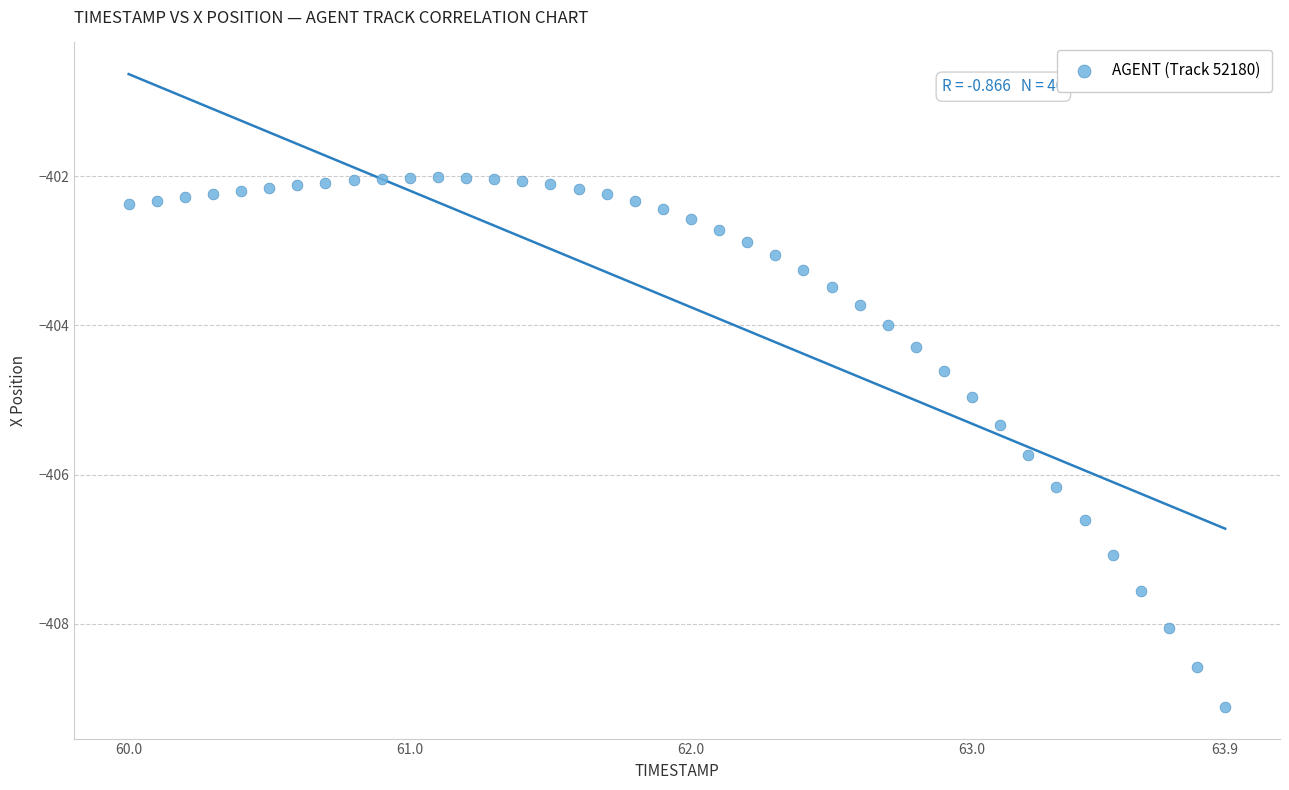

What is the range of Y values (max minus min)?

7.1